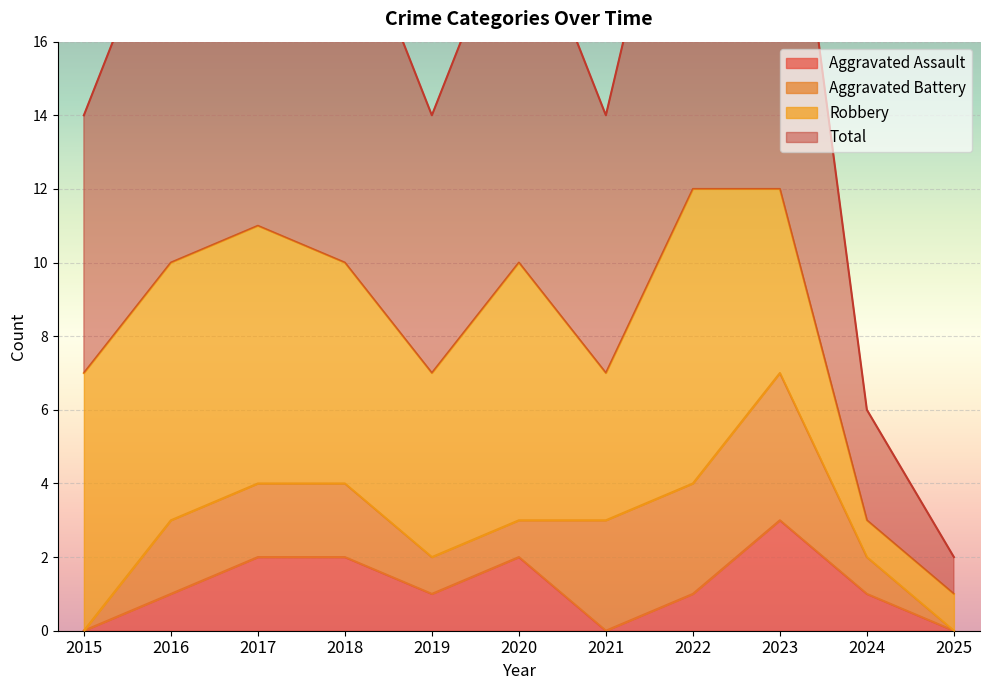

The value of Aggravated Assault at 2022 is 1. True or false?

True